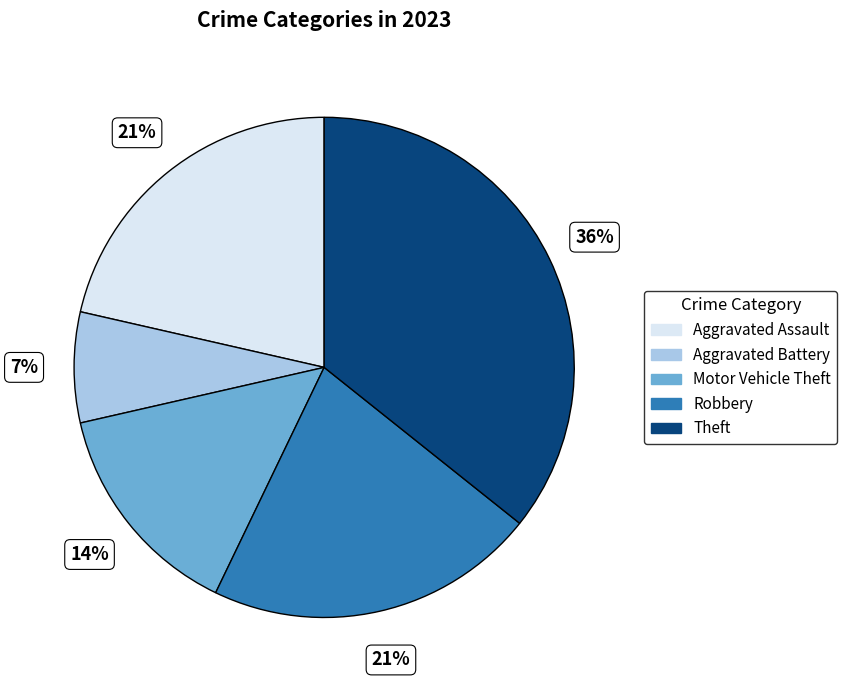

Between Theft and Aggravated Battery, which is larger?

Theft